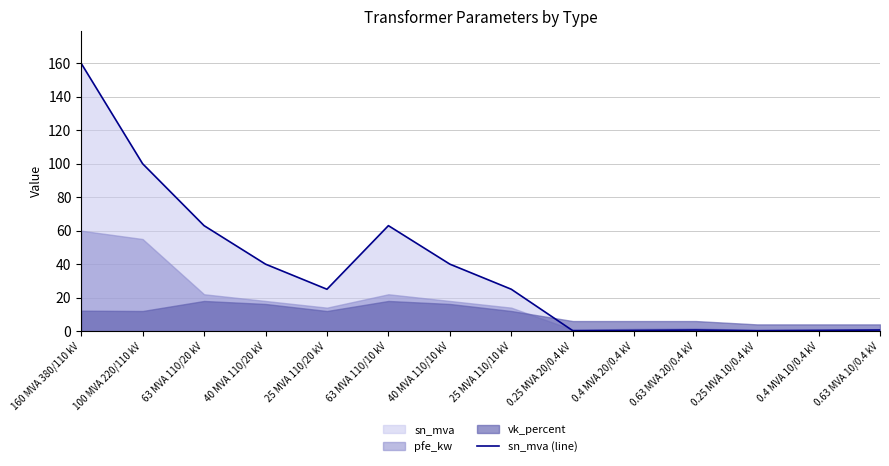

Does the chart have visible grid lines?

Yes